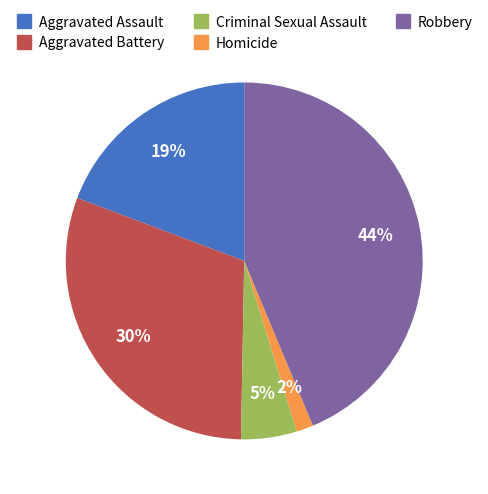

Which category has the smallest portion of the pie?

Homicide